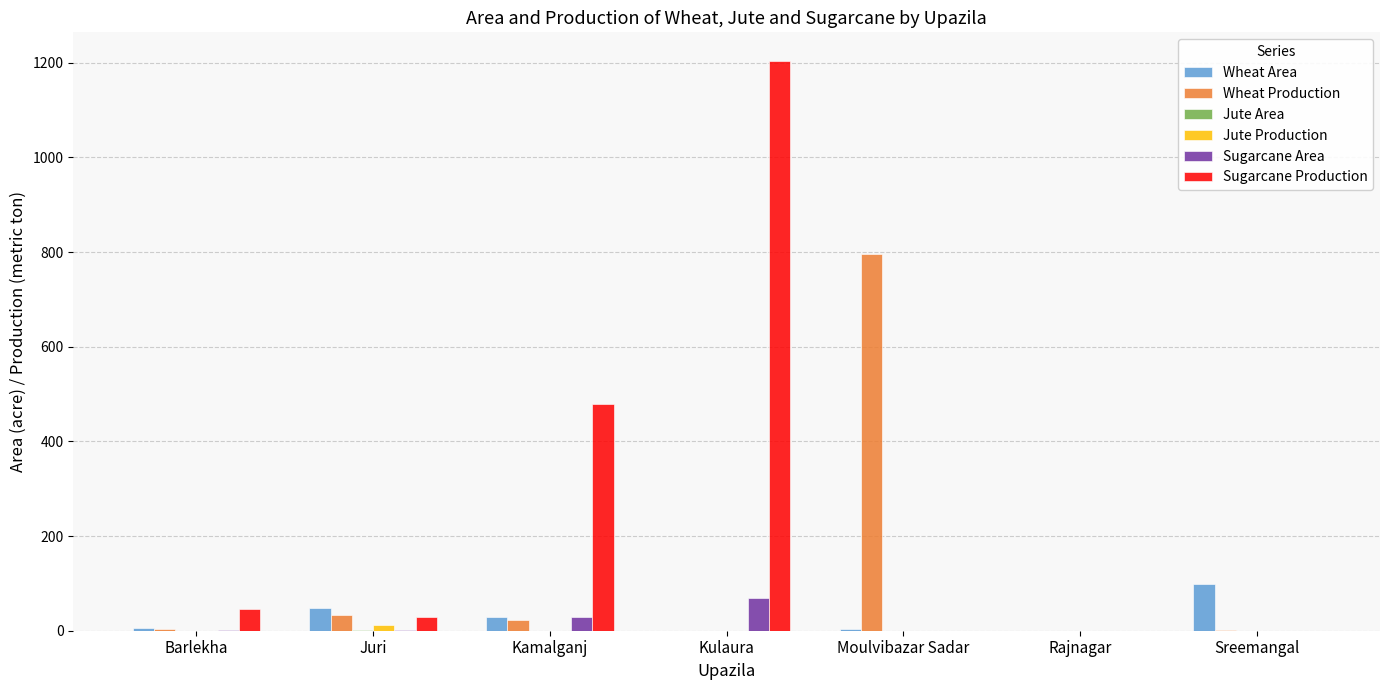

What is the spread (max minus min) of values at Kamalganj?

480